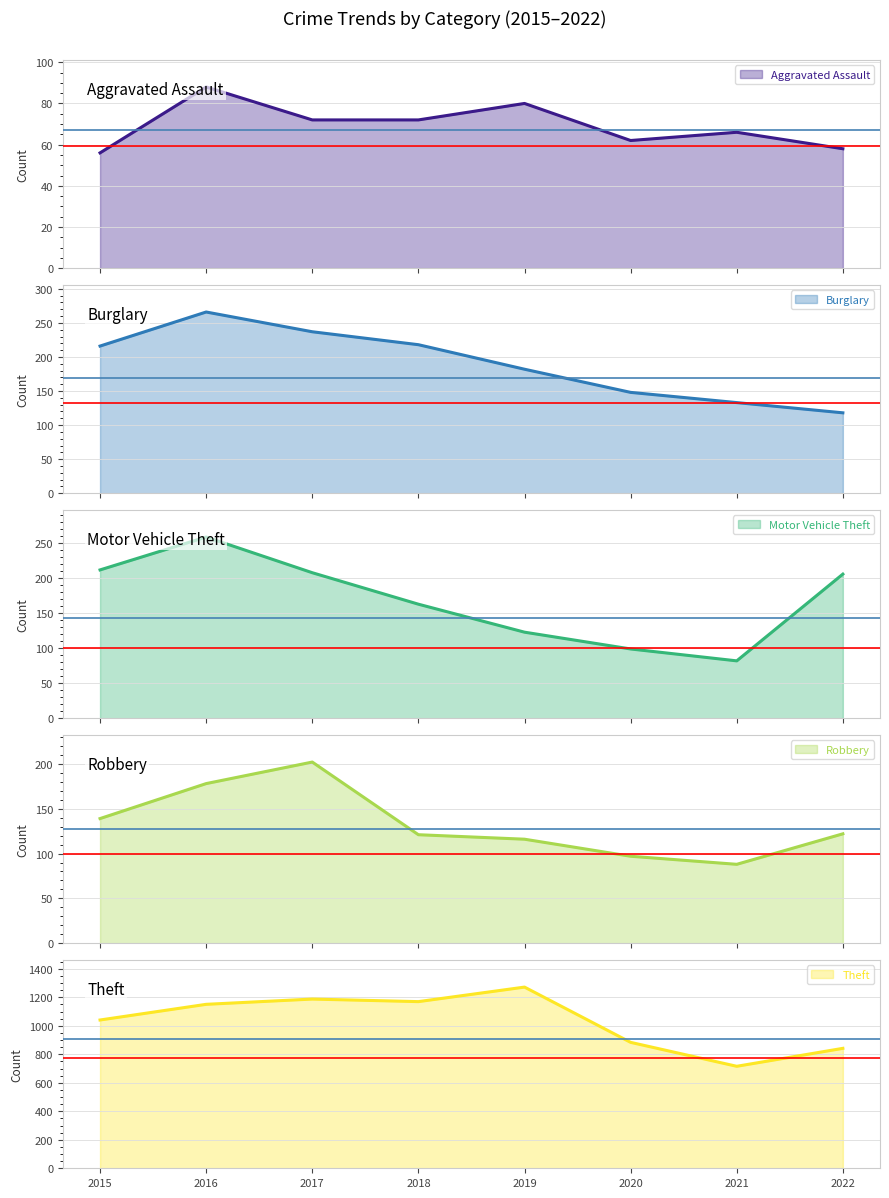

Is the value of Burglary at 2016 greater than the value of Aggravated Assault at 2016?

Yes